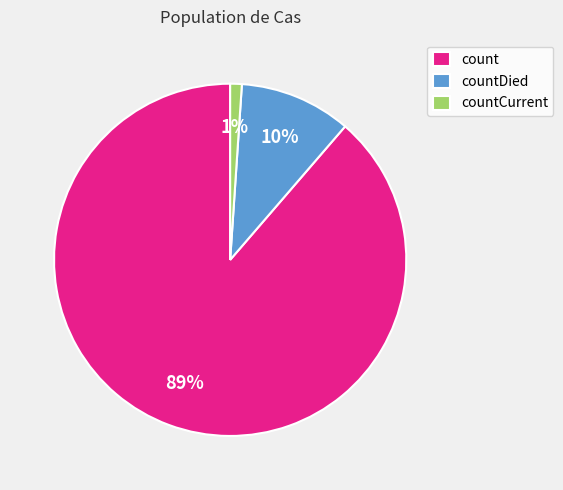

Between countCurrent and countDied, which is larger?

countDied